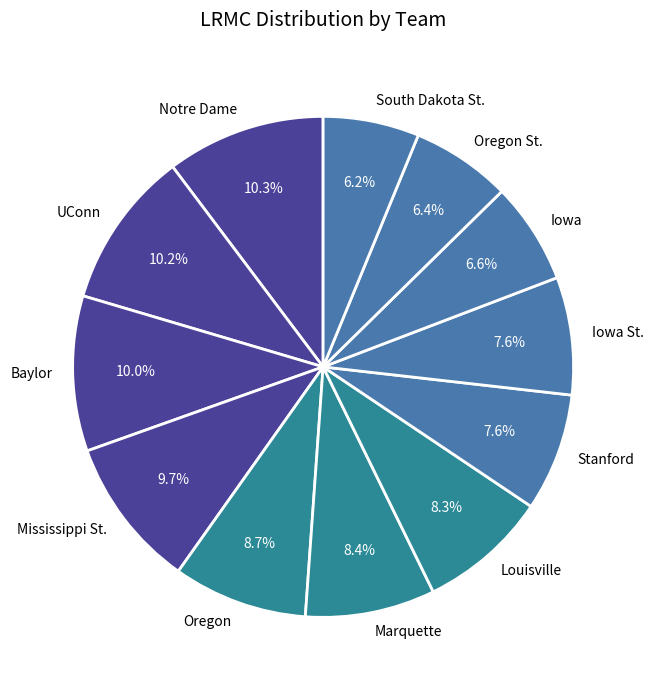

Which has a higher value, Oregon St. or Stanford?

Stanford